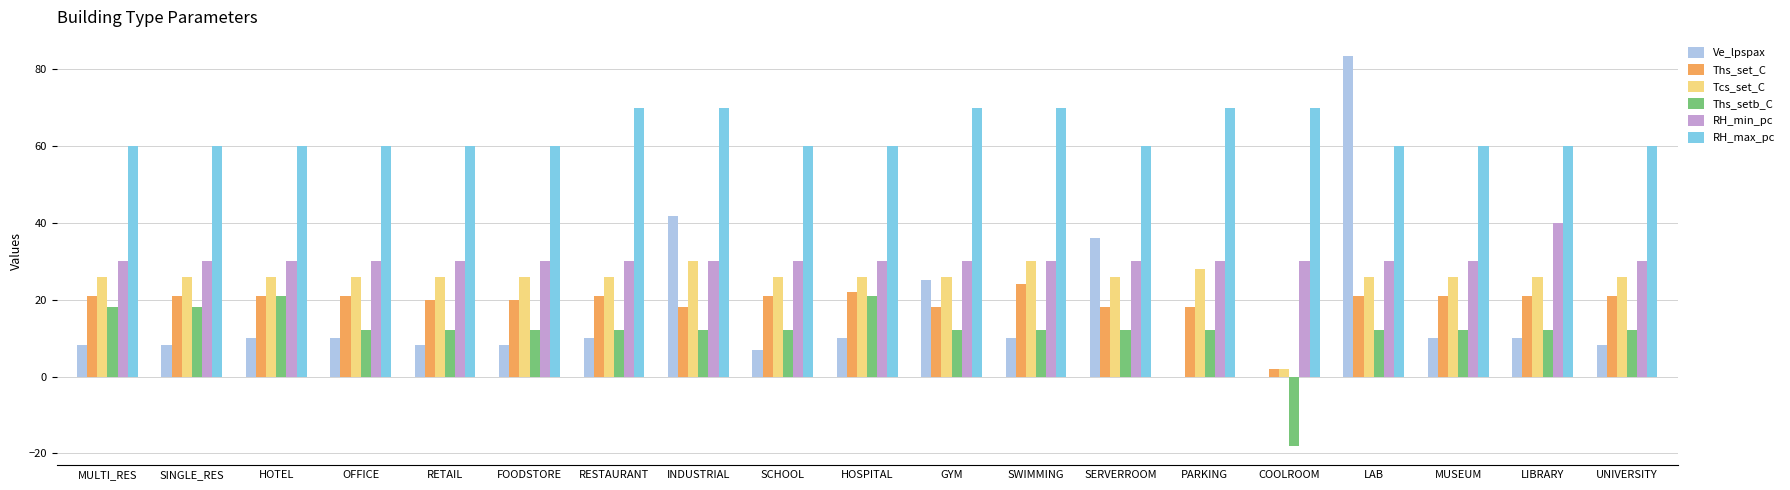

Are the bars horizontal?

No